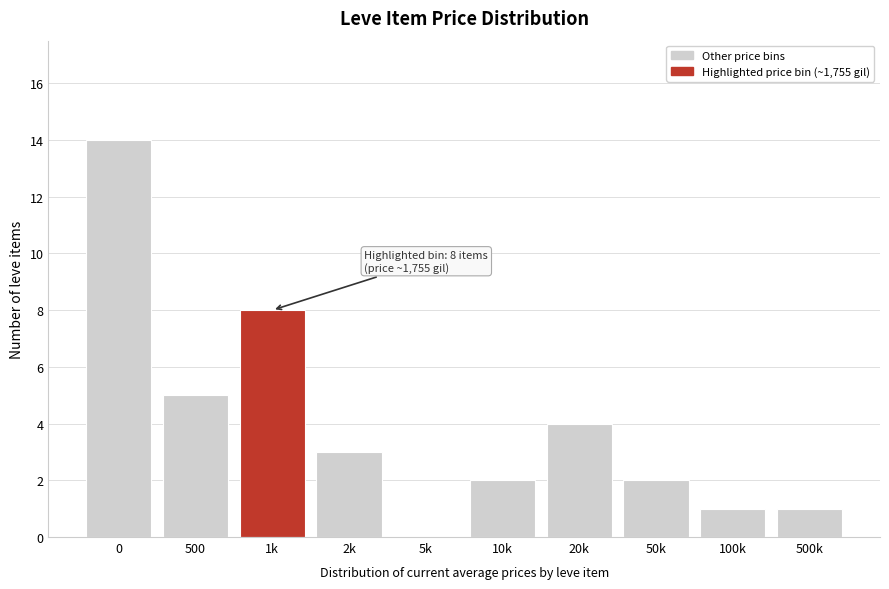

Reading left to right, transcribe all the data shown in this chart.

0=14	500=5	1k=8	2k=3	5k=0	10k=2	20k=4	50k=2	100k=1	500k=1